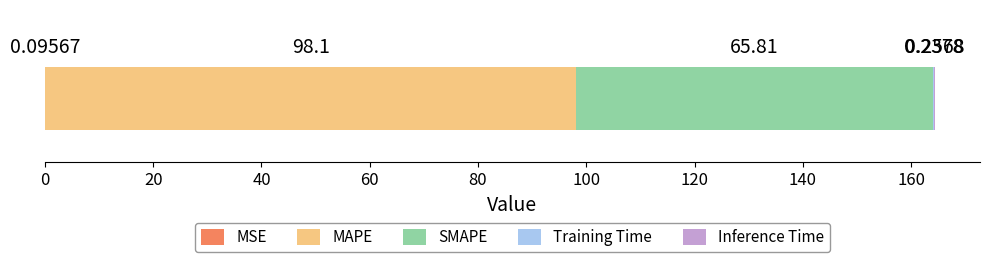

Count the number of categories in the chart.

1